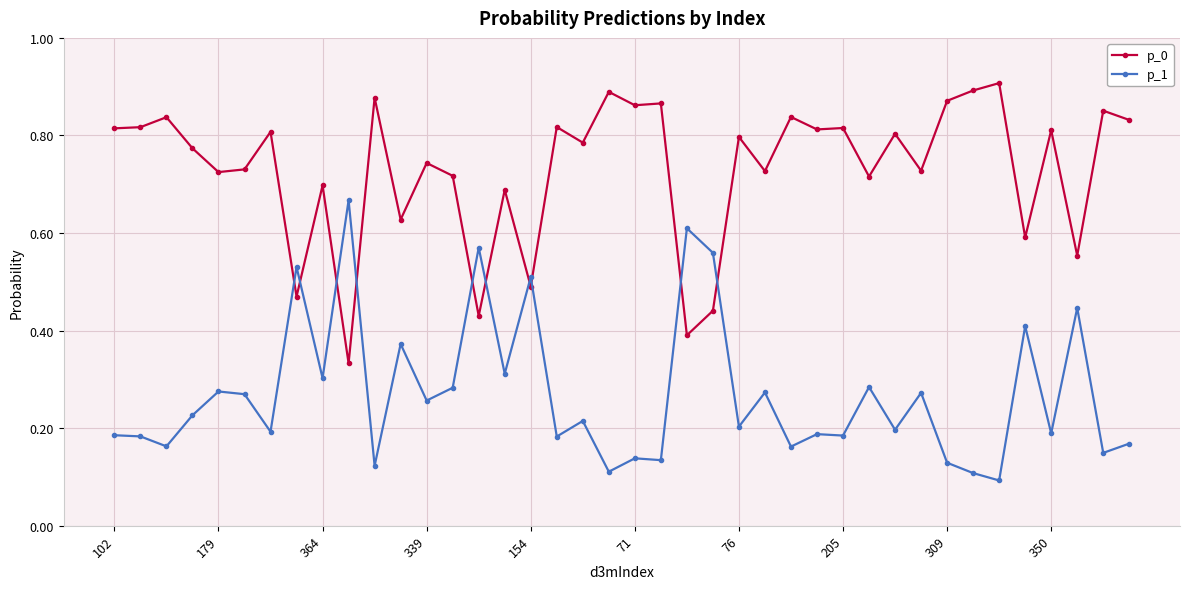

Which series has the largest total across all categories?

p_0